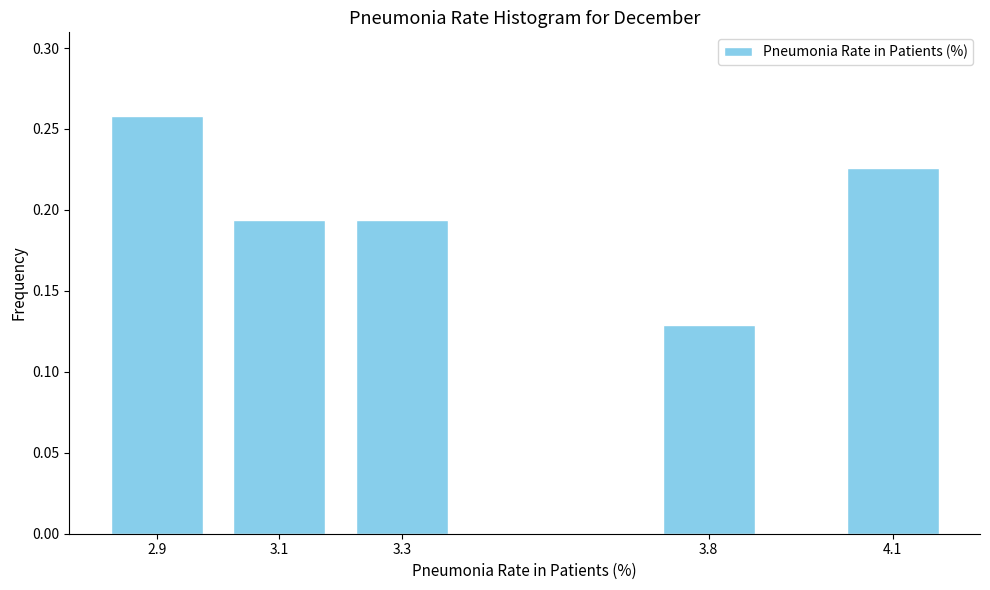

What position from the left is 3.8?

4